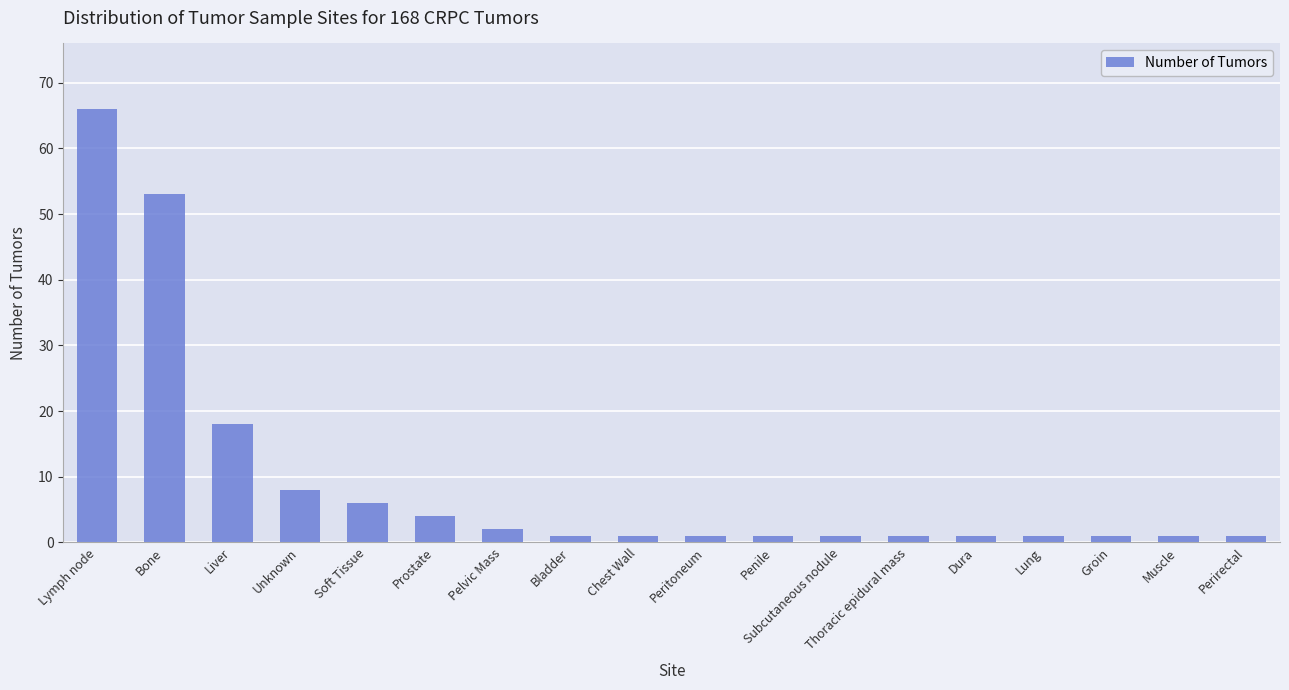

The value at Soft Tissue is 6. True or false?

True